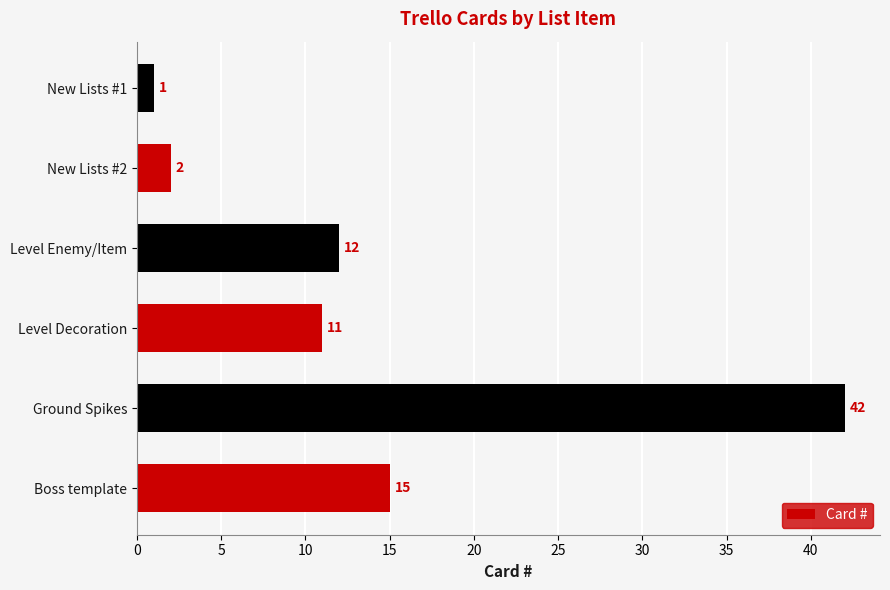

At which category does the chart reach its minimum across all series?

New Lists #1